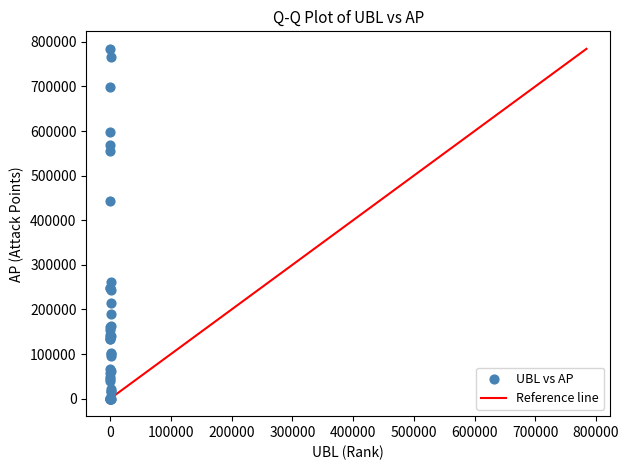

What Y value in the scatter plot is closest to 392180?

442345